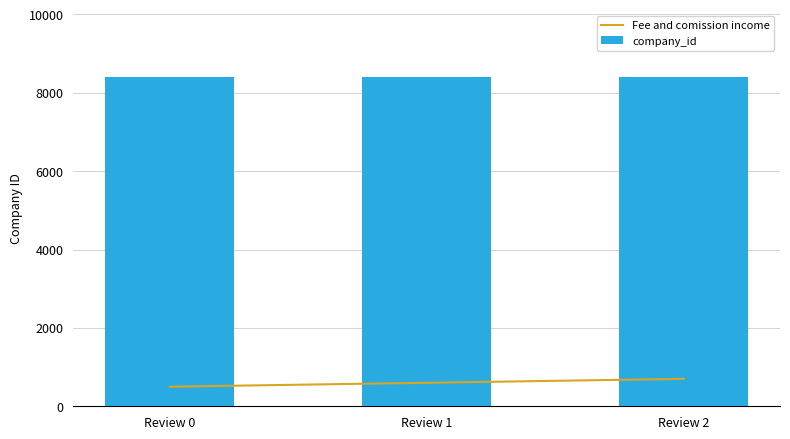

Reading right to left, extract all data points from this chart.

Fee and comission income: 700	600	500
company_id: 8417	8417	8417